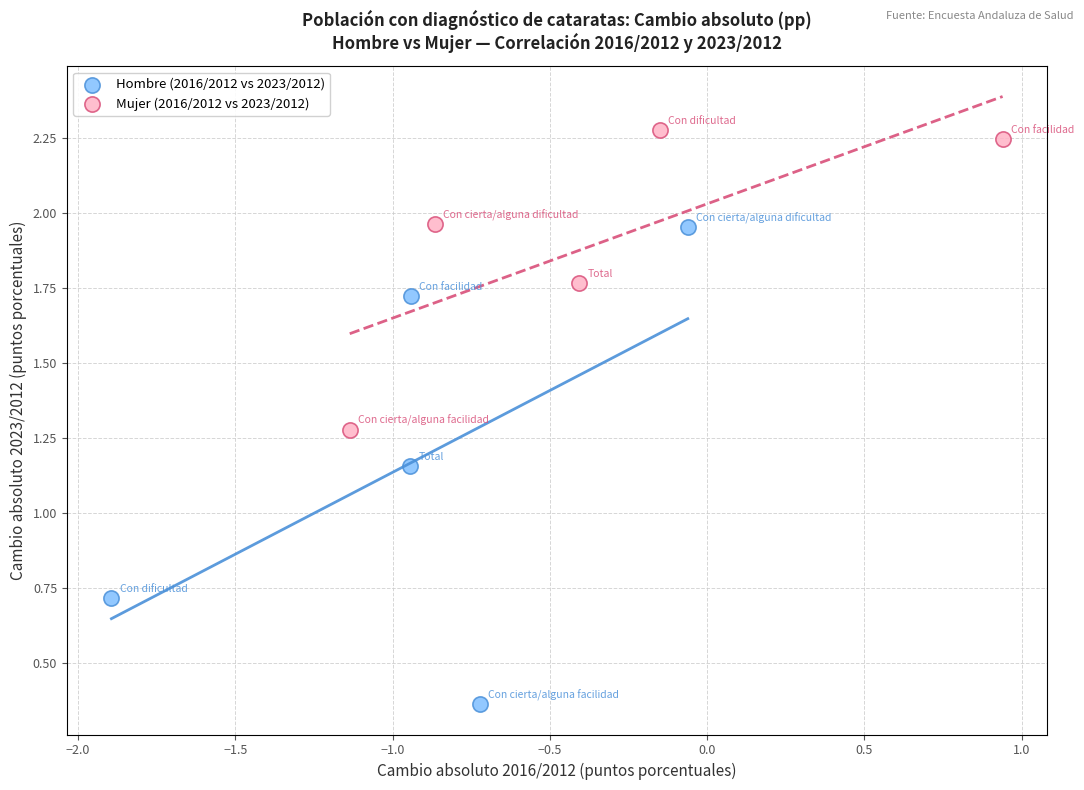

Which series has the widest spread of Y values?

Hombre (2016/2012 vs 2023/2012)